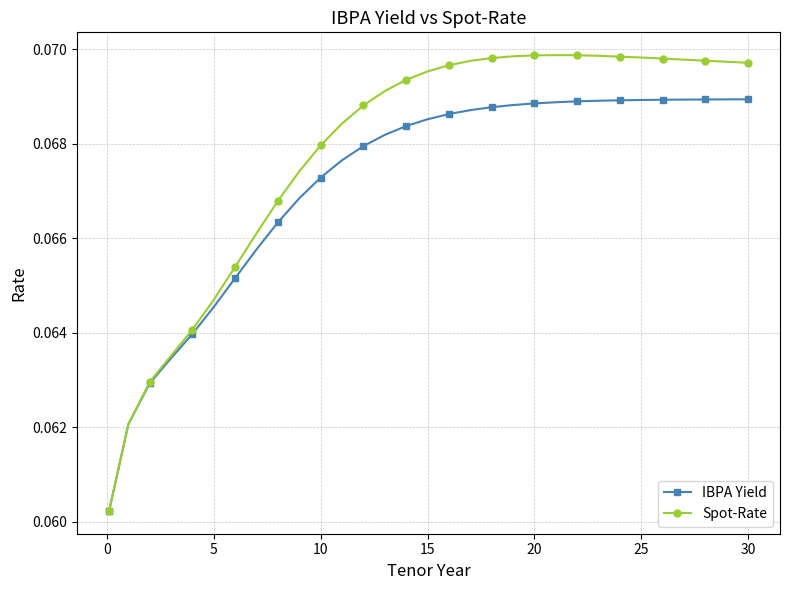

Rank the series by their maximum value, from lowest to highest.

IBPA Yield, Spot-Rate